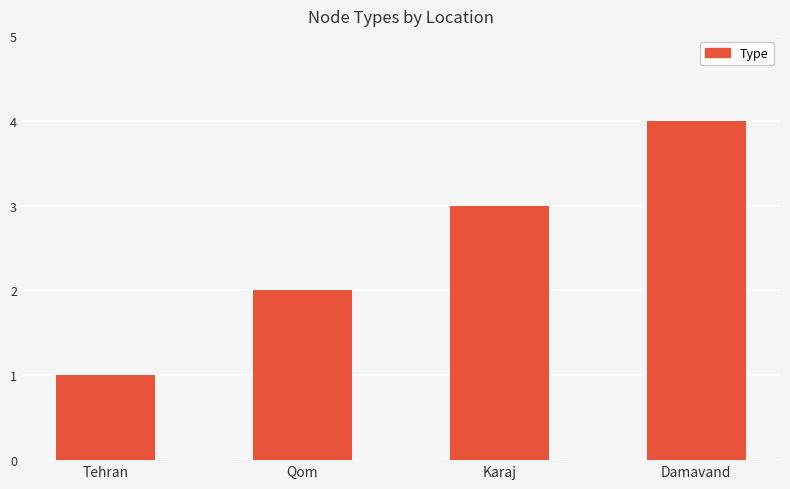

What position from the left is Karaj?

3